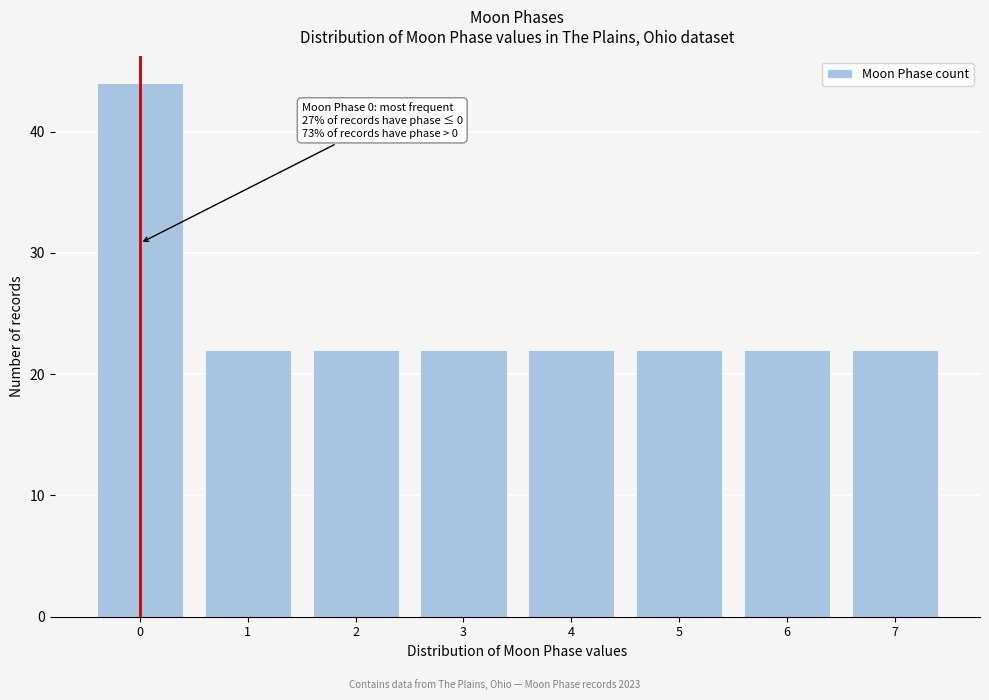

Reading left to right, transcribe all the data shown in this chart.

0=44	1=22	2=22	3=22	4=22	5=22	6=22	7=22